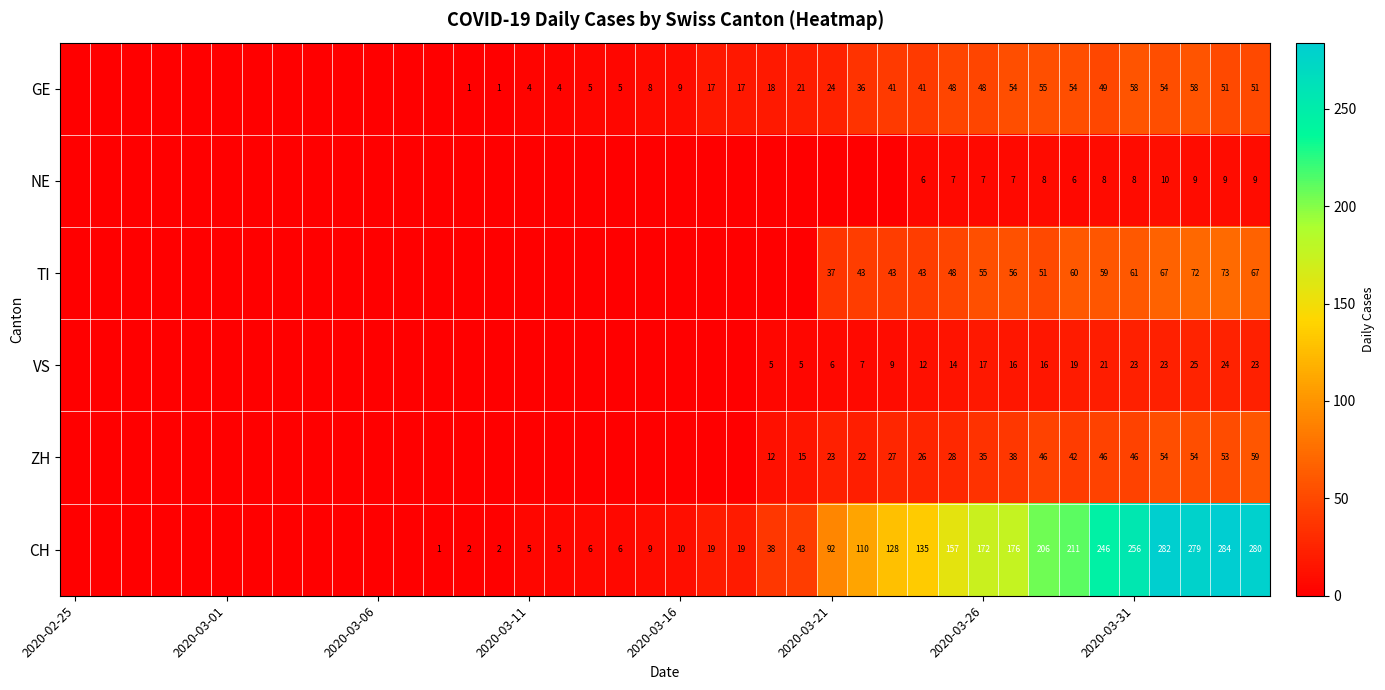

What is the maximum value shown in the chart?

284